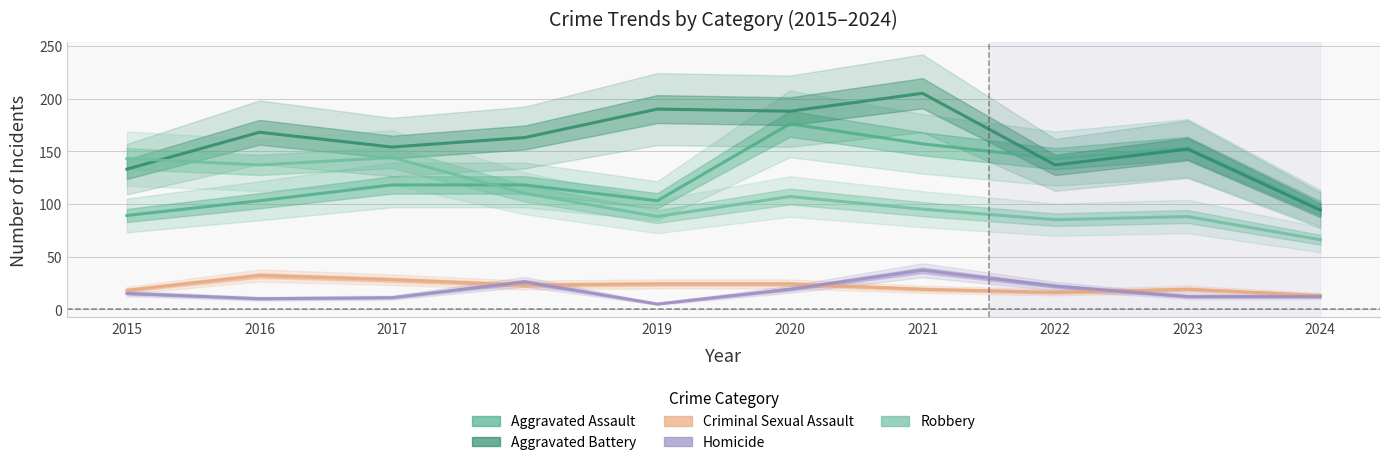

What is the difference between the highest and lowest values at 2020?

169